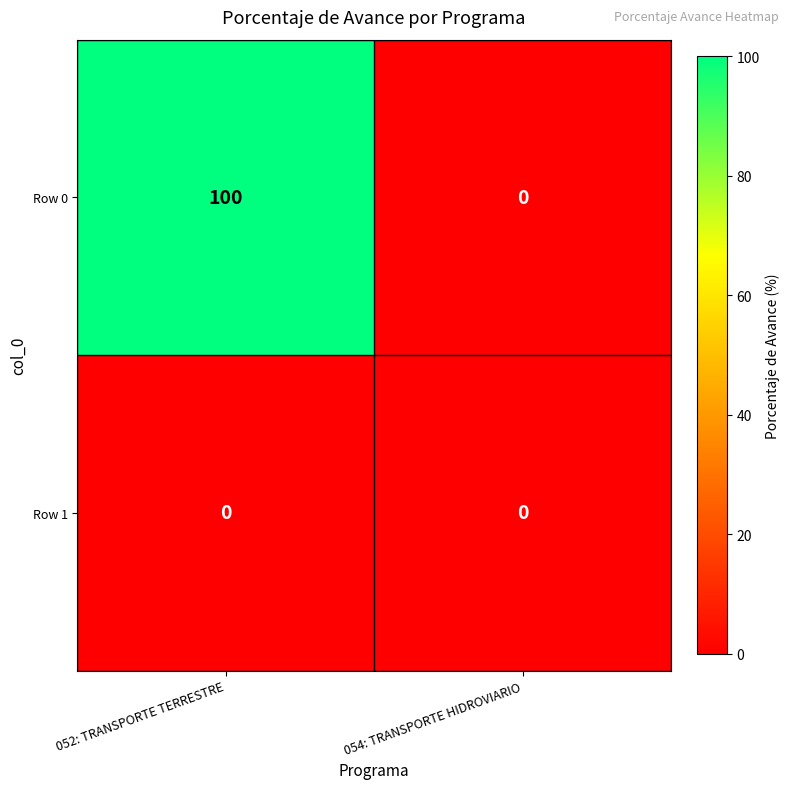

Which series has the widest spread of values?

Row 0